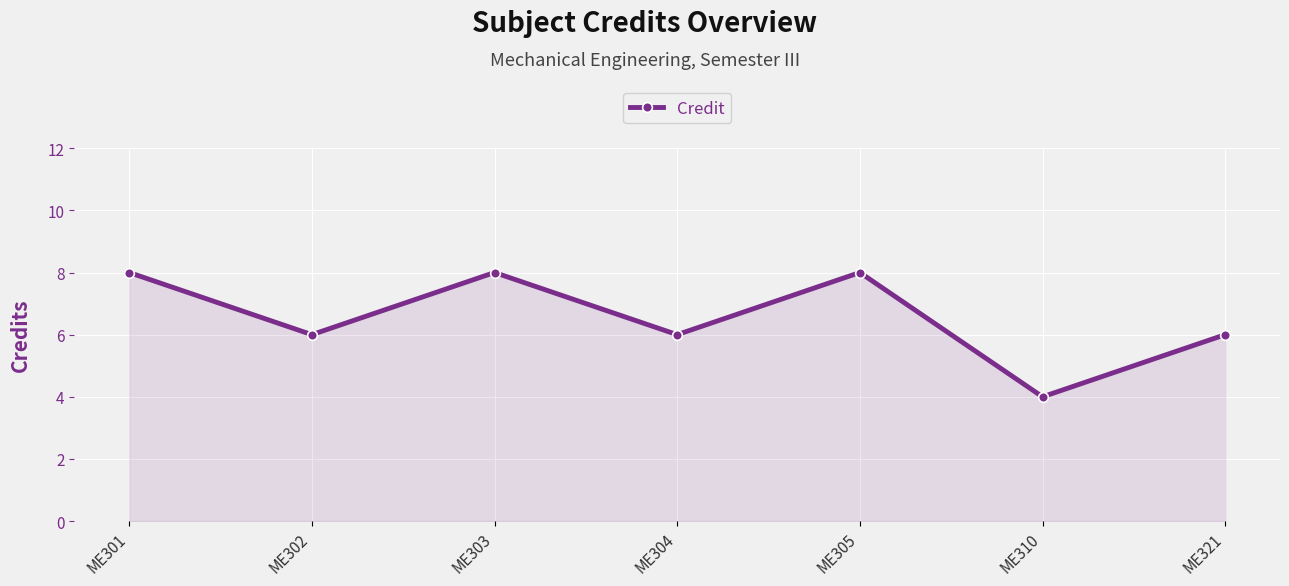

What is the sum of the values at ME321 and ME304?

12